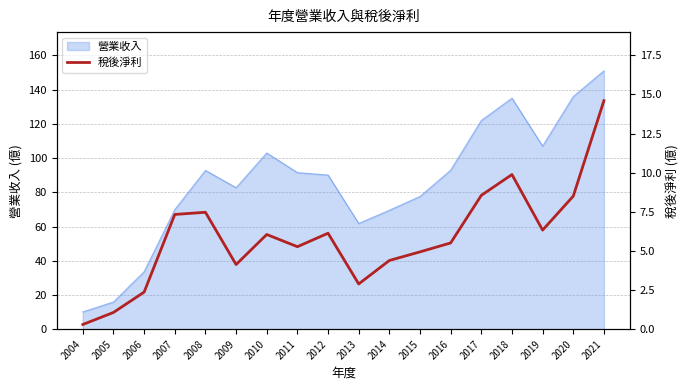

Which category has the lowest value across all series?

2004